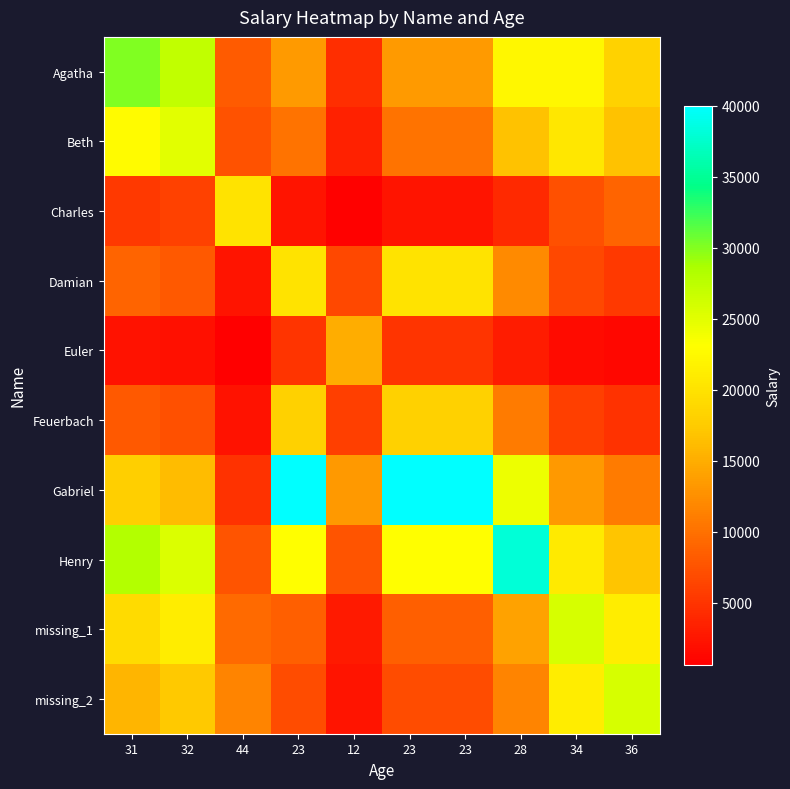

At which category is the sum across all series the highest?

31